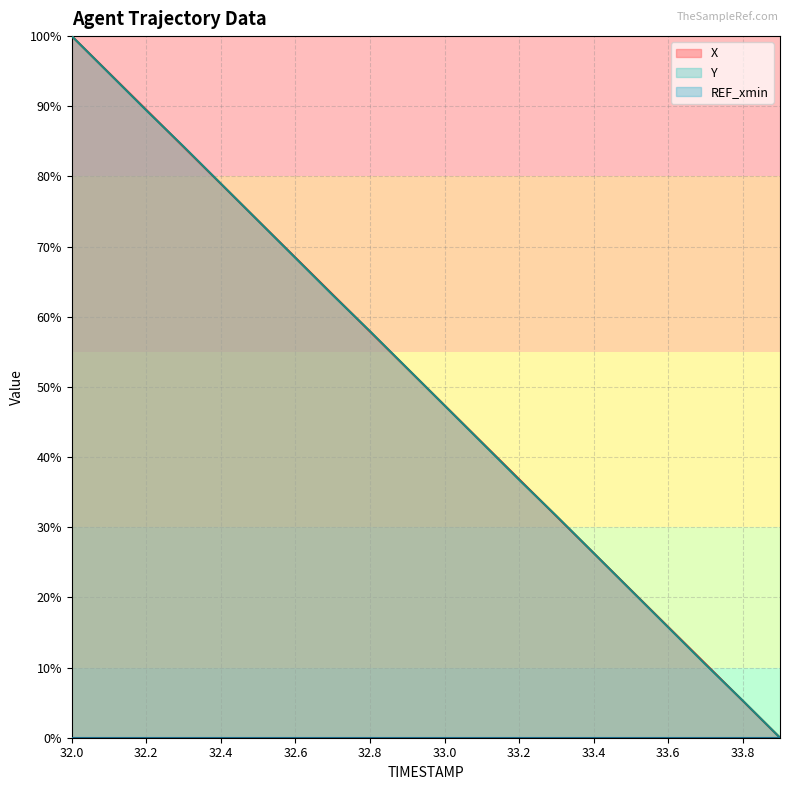

The value of Y at 32.2 is 89.4. True or false?

True